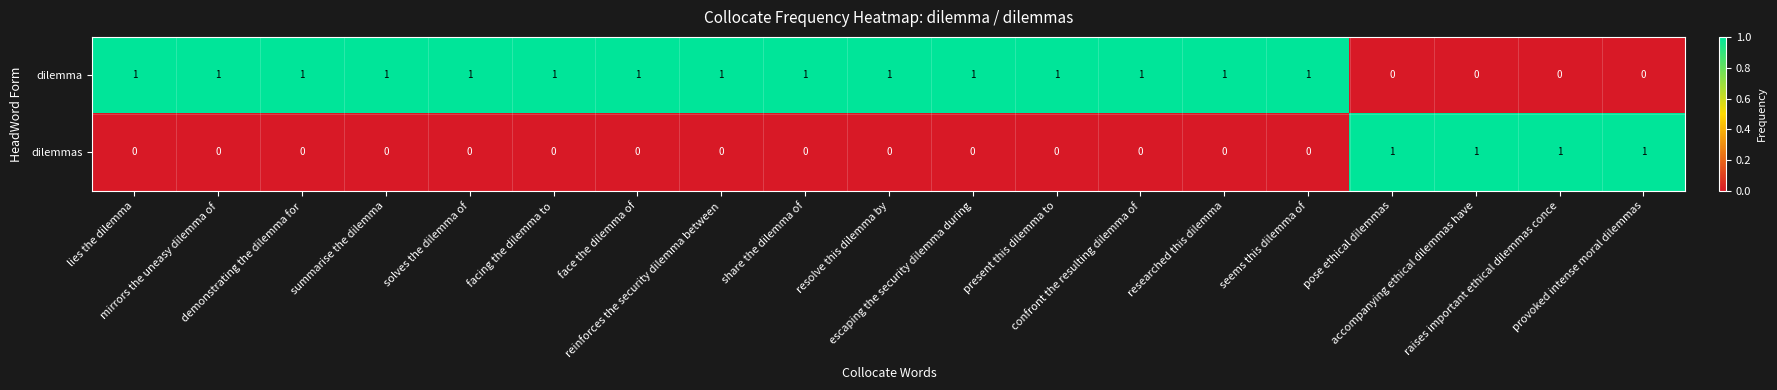

At how many categories does at least one series exceed 0?

19